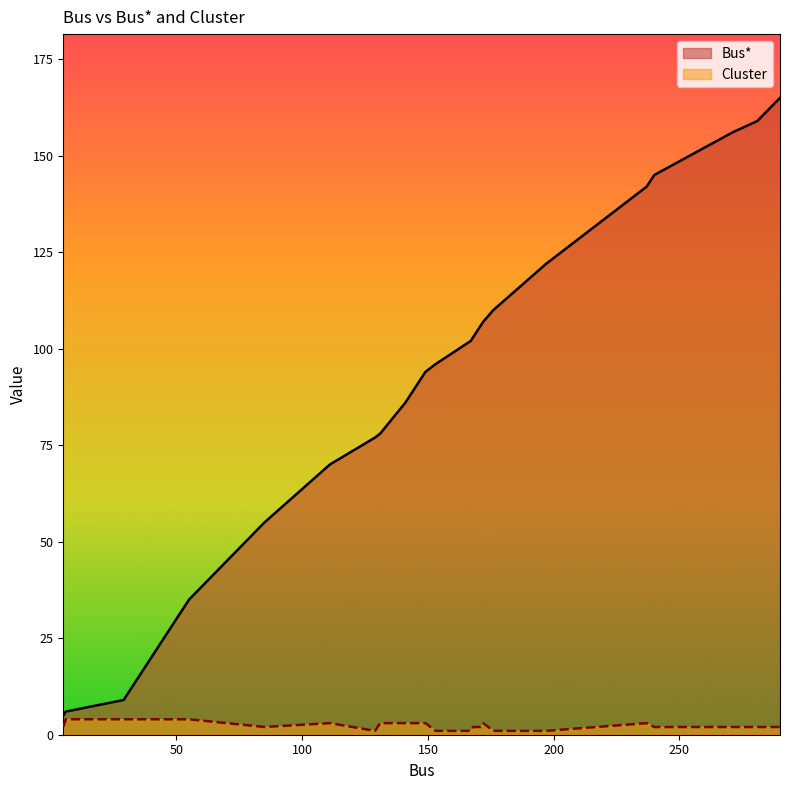

What are all the series names shown in the legend?

Bus*, Cluster